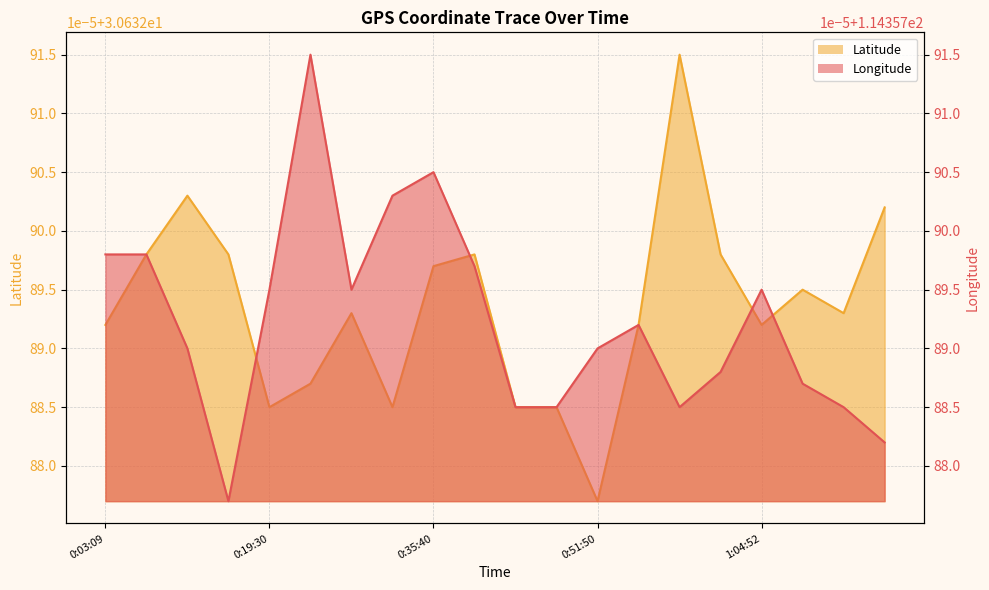

How many interior local peaks does the Latitude series have?

5